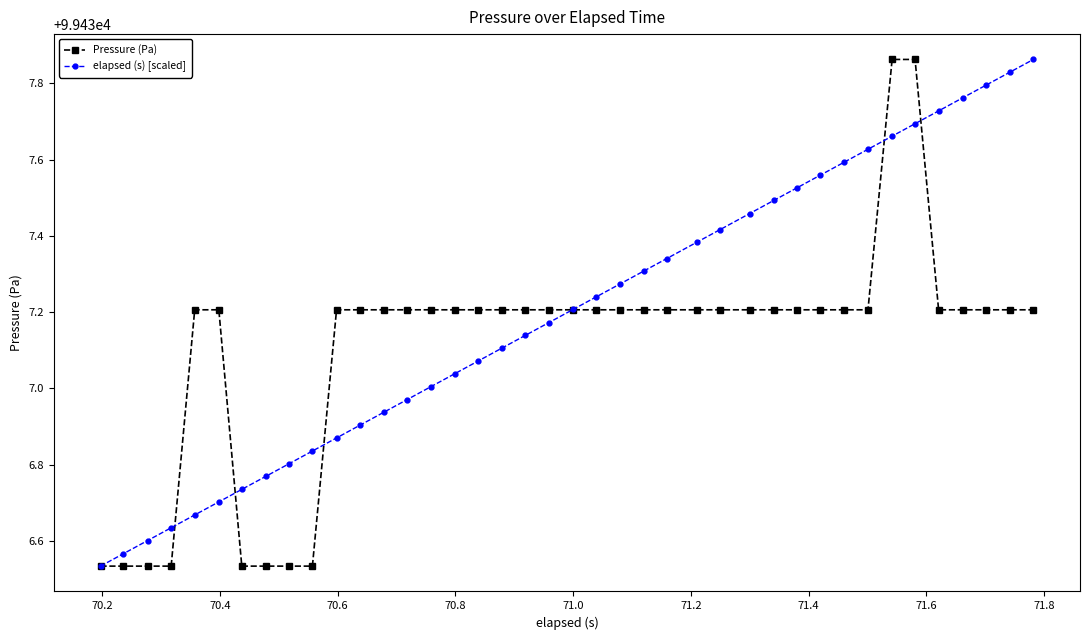

True or false: Pressure (Pa) and elapsed (s) [scaled] intersect in this chart.

True